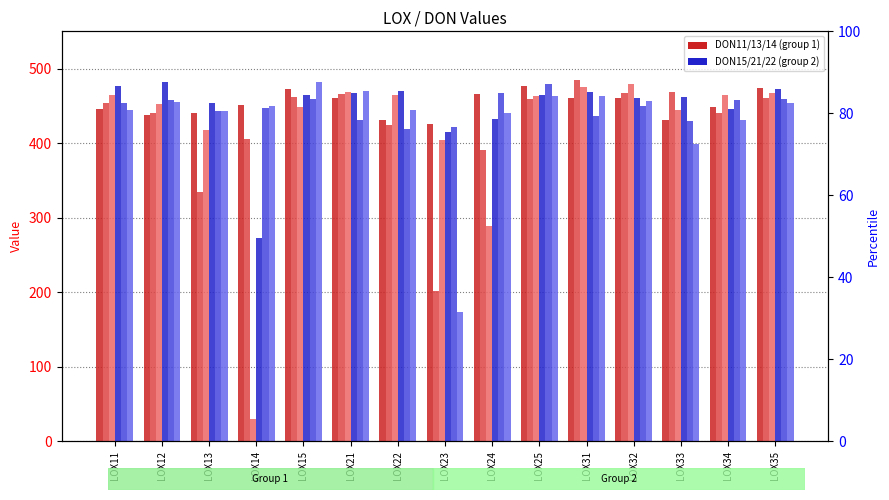

The value of DON21 at LOX12 is 237.1. True or false?

False